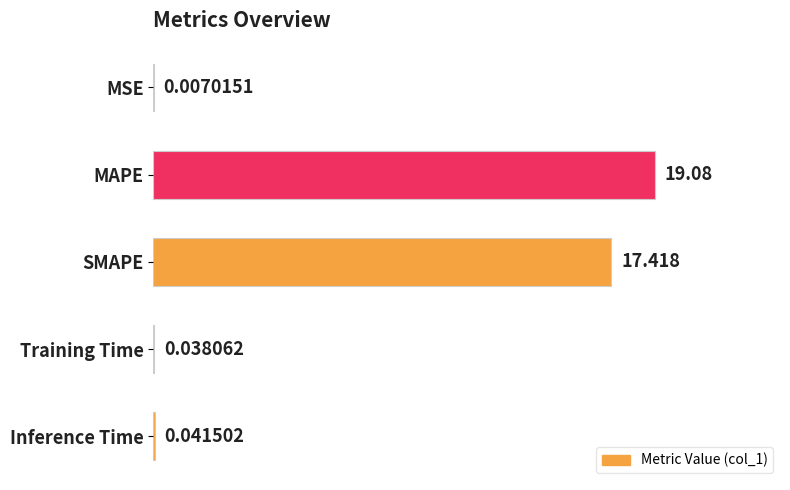

At which label is the value closest to 9?

SMAPE